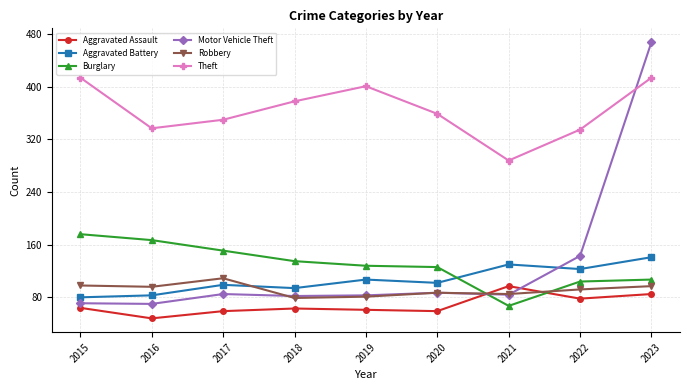

What is the difference between the Theft values at 2020 and 2017?

9